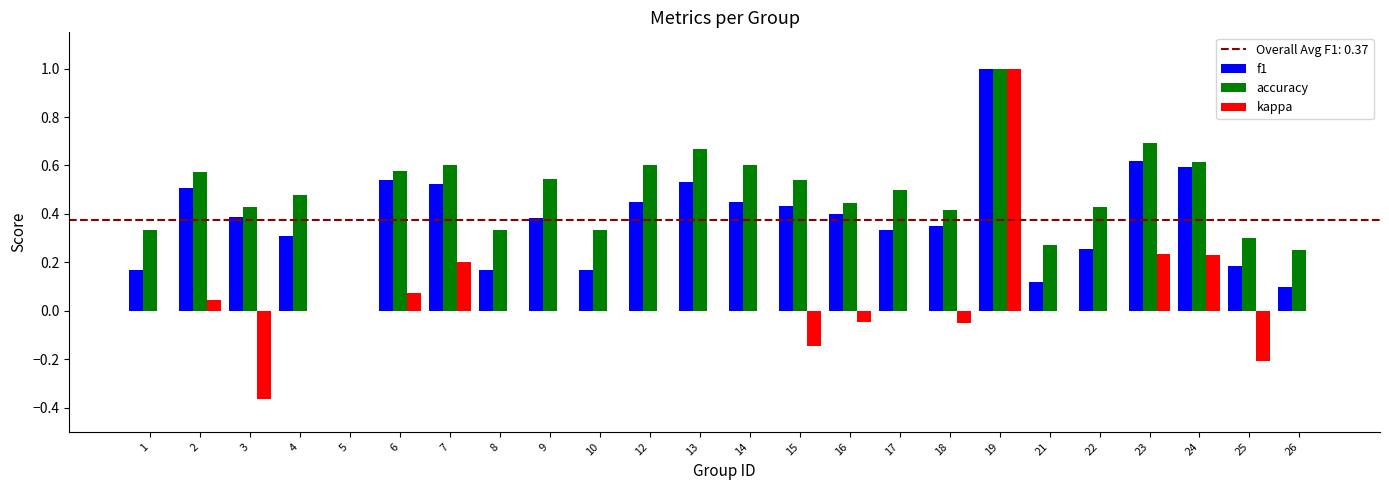

At which category is the sum across all series the highest?

19